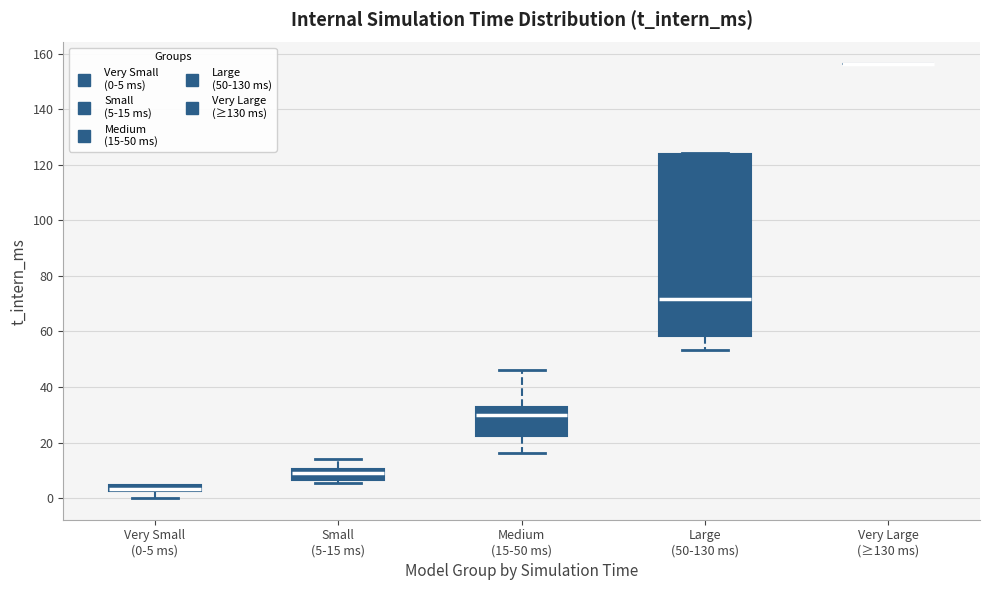

Where is the lower edge of the box for Very Small (0-5 ms) on the y-axis? The values are not printed on the chart, so give them approximately, as read against the axis.

2